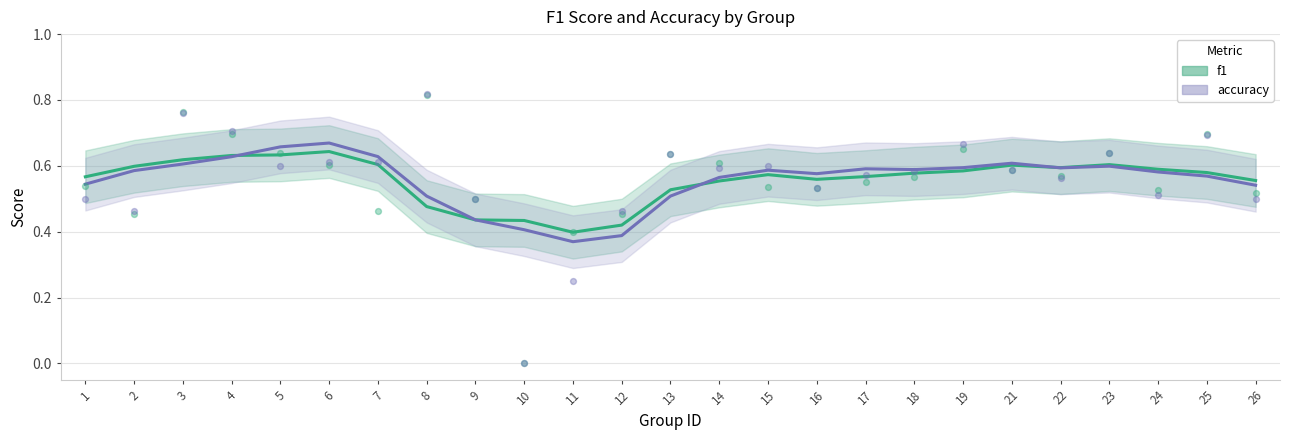

Which series has the largest total across all categories?

accuracy